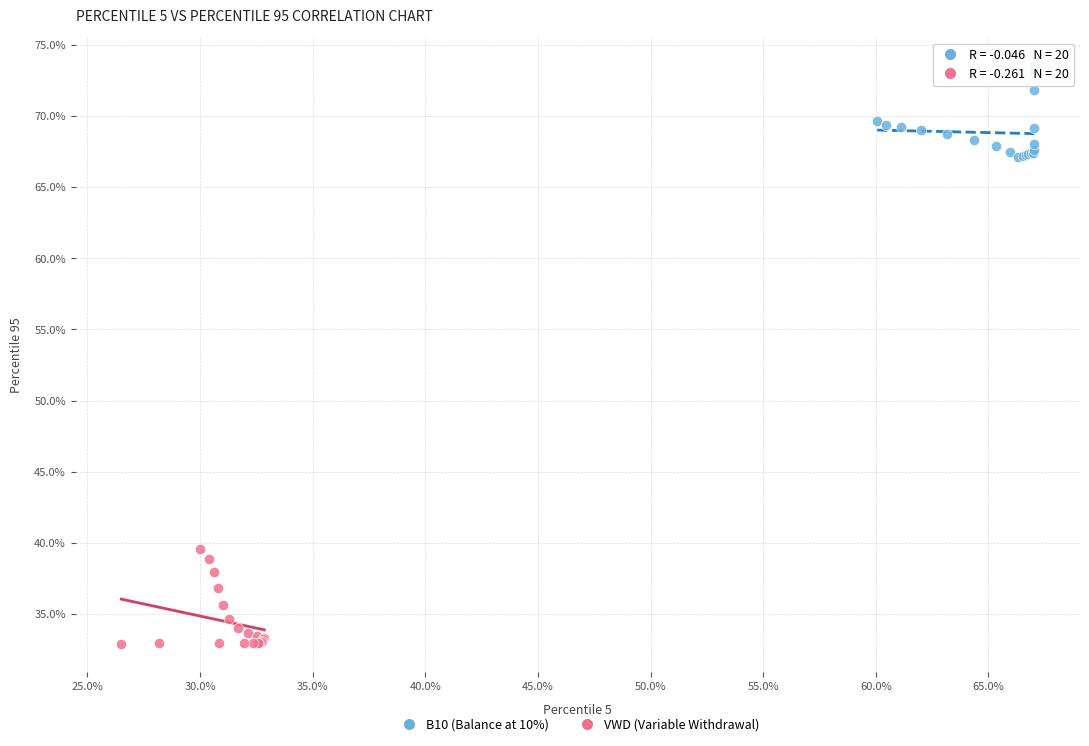

Which series reaches the minimum Y coordinate?

VWD (Variable Withdrawal)